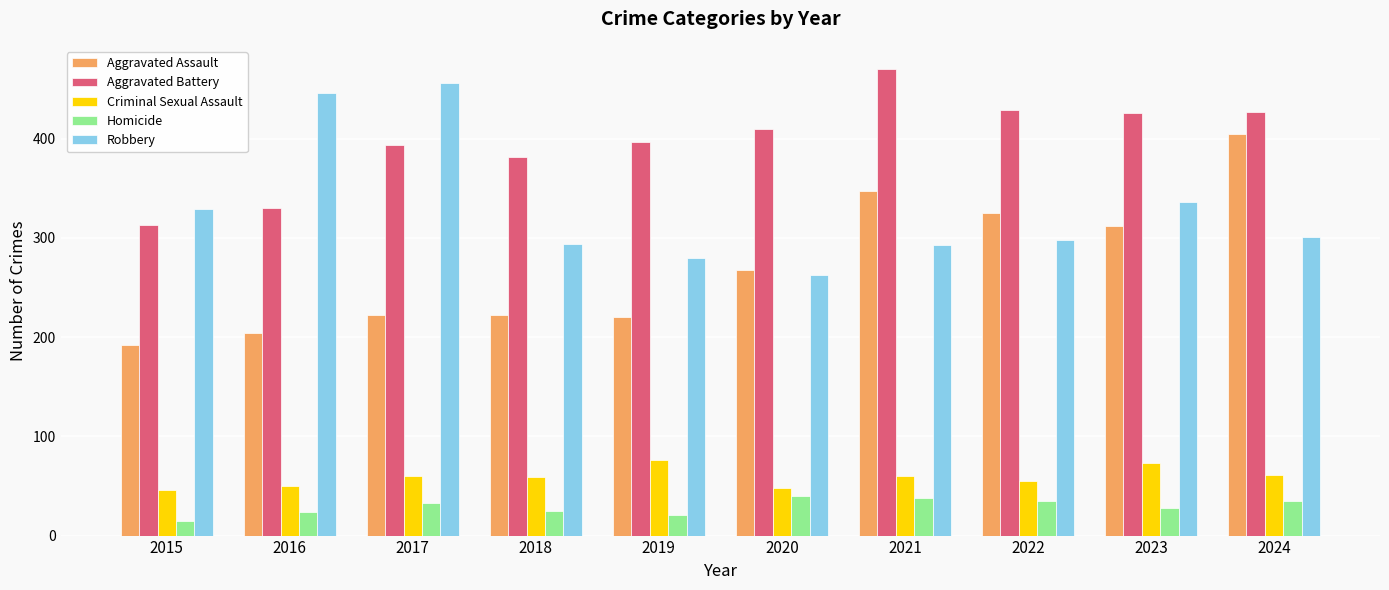

Are the bars horizontal?

No